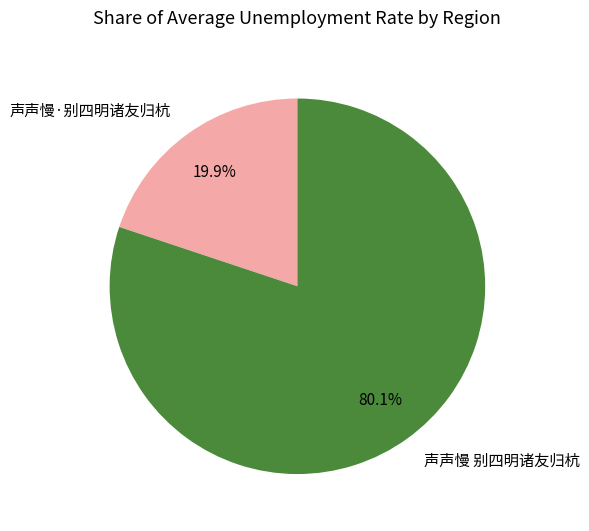

The 声声慢·别四明诸友归杭 slice represents 30% of the pie. True or false?

False